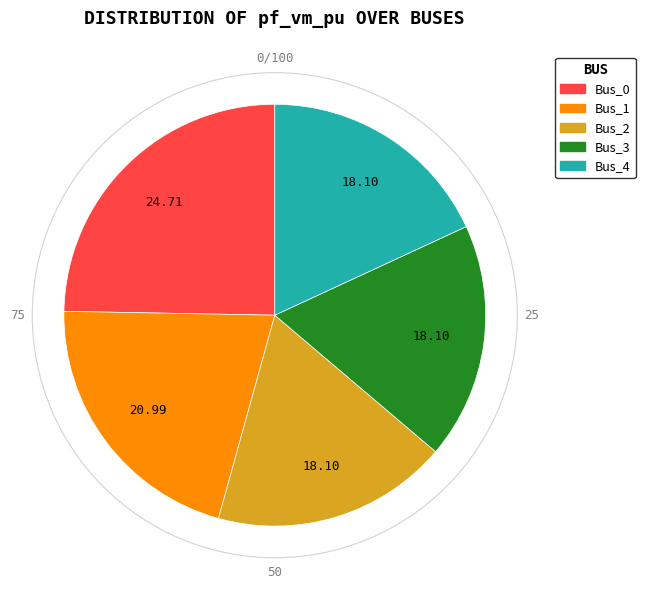

Between Bus_2 and Bus_1, which is larger?

Bus_1